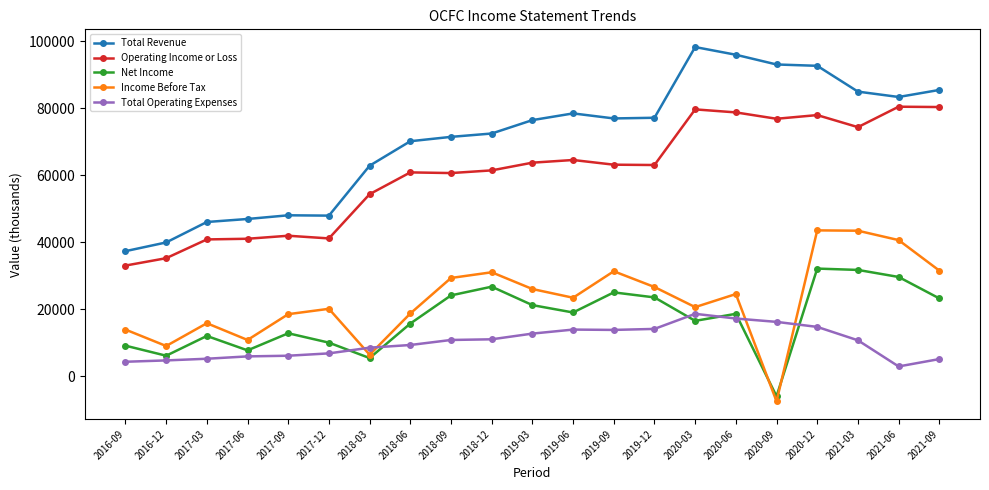

What is the label of the 10th point from the right?

2019-06